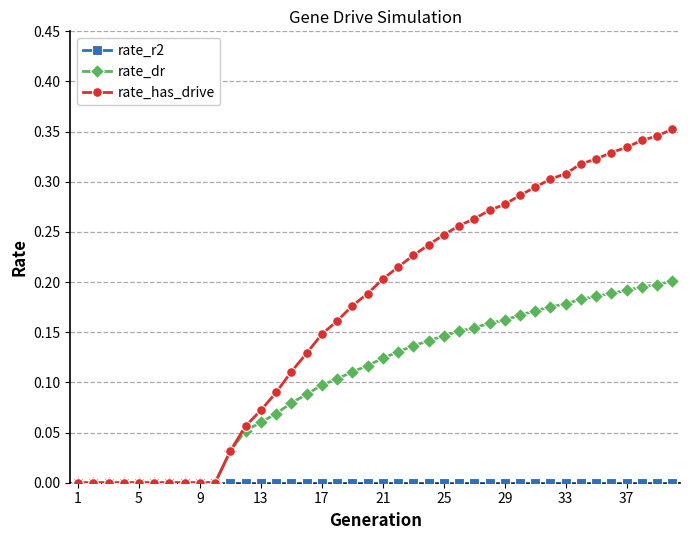

Which series has the widest spread of values?

rate_has_drive